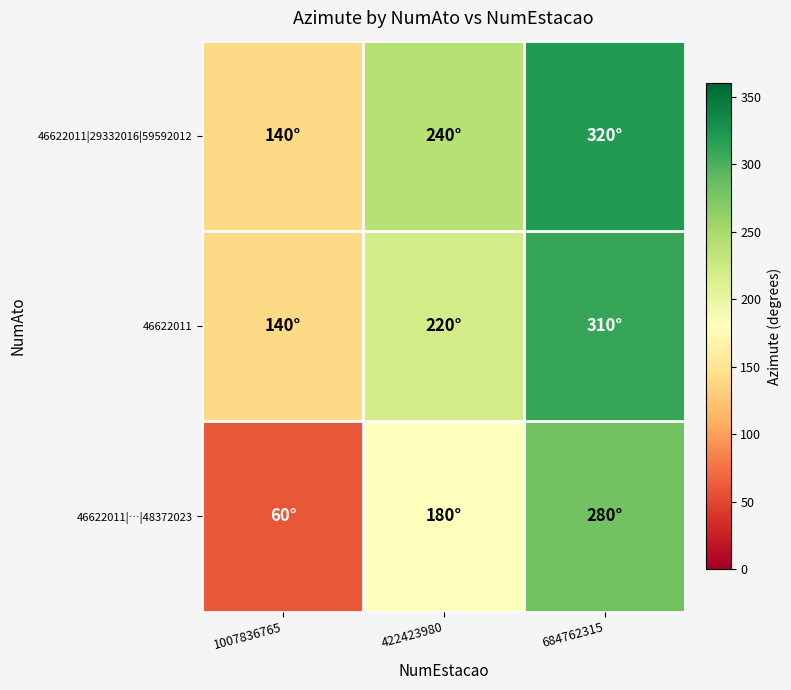

Reading right to left, list all the values displayed in this chart.

46622011|29332016|59592012: 684762315=320	422423980=240	1007836765=140
46622011: 684762315=310	422423980=220	1007836765=140
46622011|…|48372023: 684762315=280	422423980=180	1007836765=60